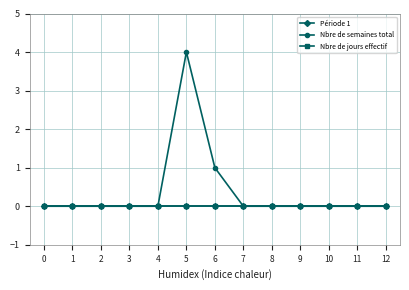

Between 4 and 10, which series saw the biggest shift?

Période 1